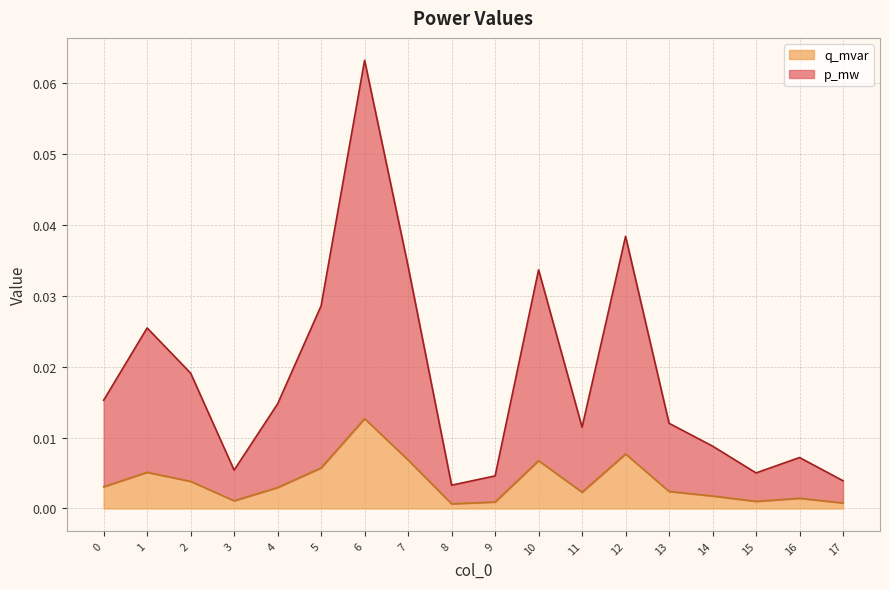

Which series has the largest total across all categories?

p_mw